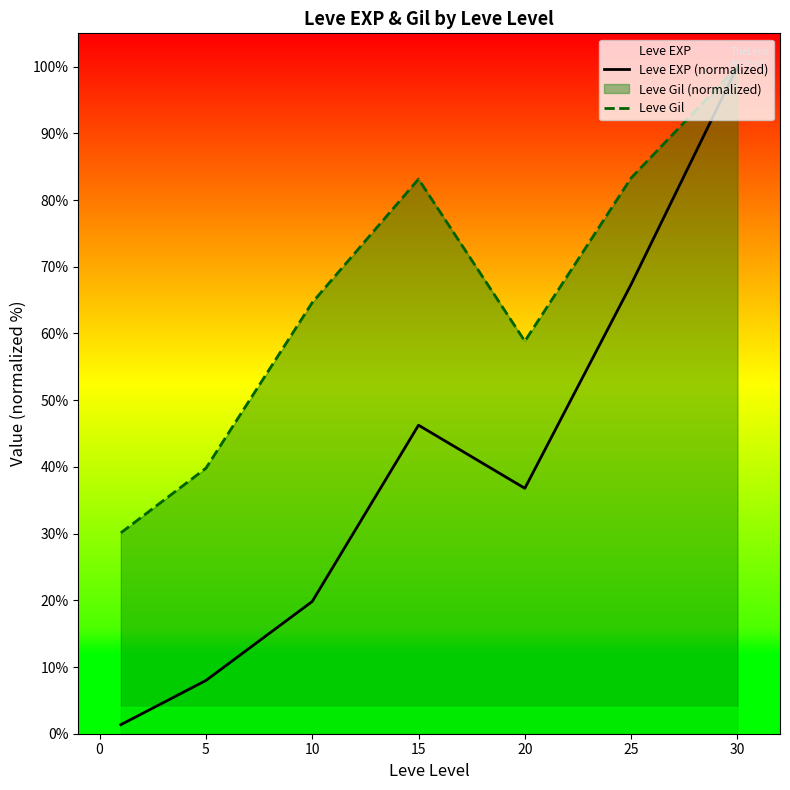

At which label does Leve EXP (normalized) first exceed 36?

15